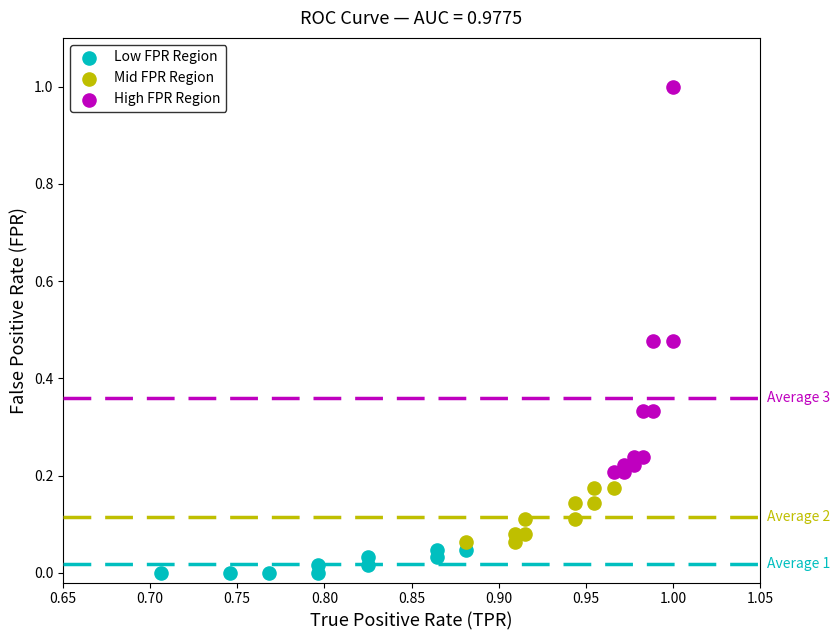

Which series has the widest spread of Y values?

High FPR Region